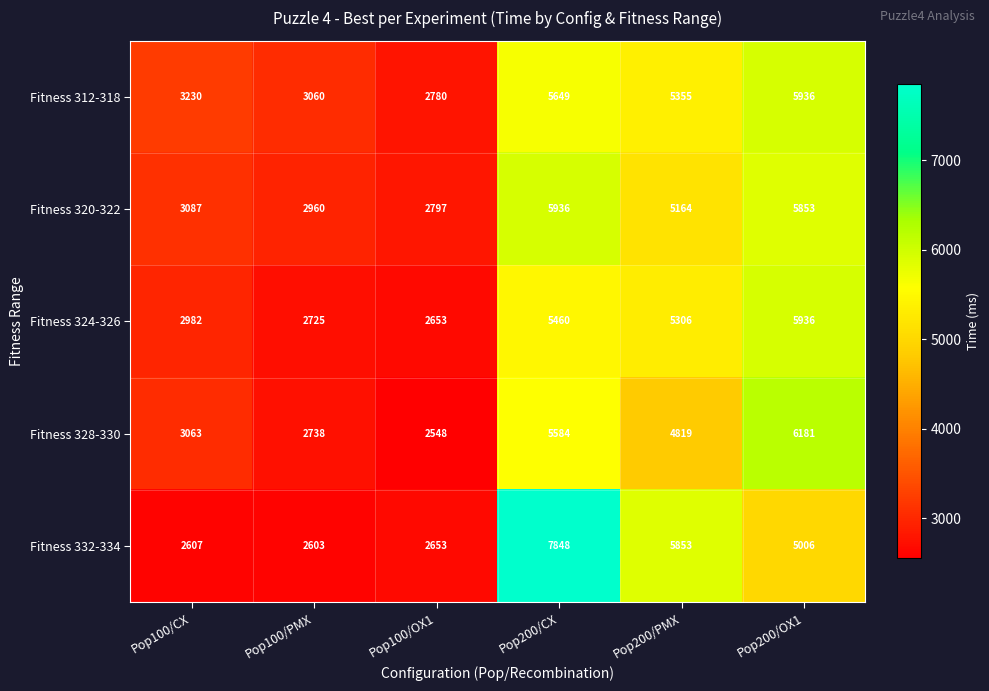

How many data points does each series have?

6